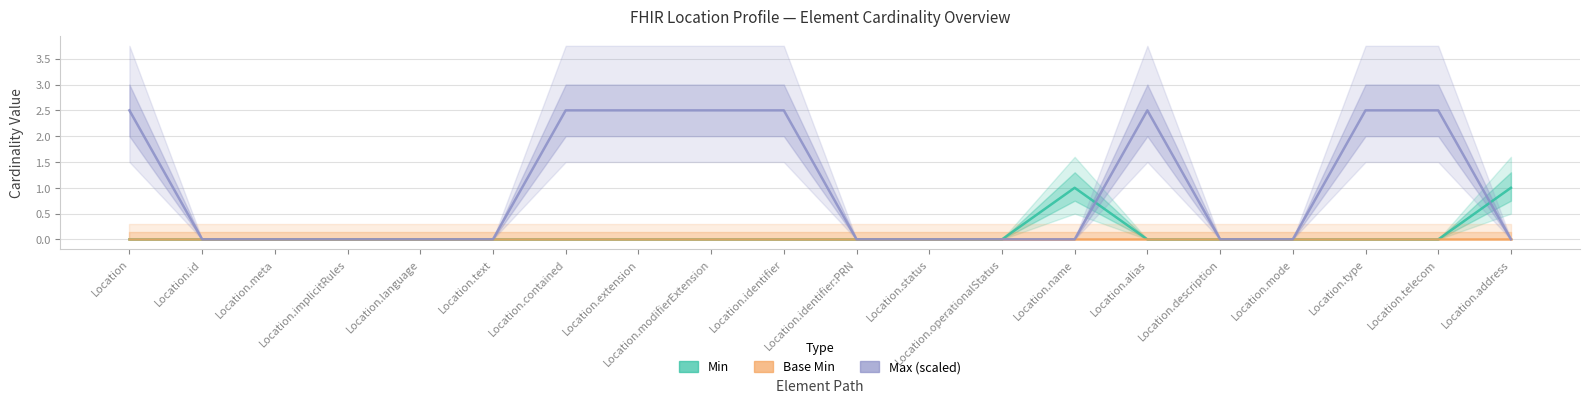

Between Location.language and Location.name, which series saw the biggest shift?

Min